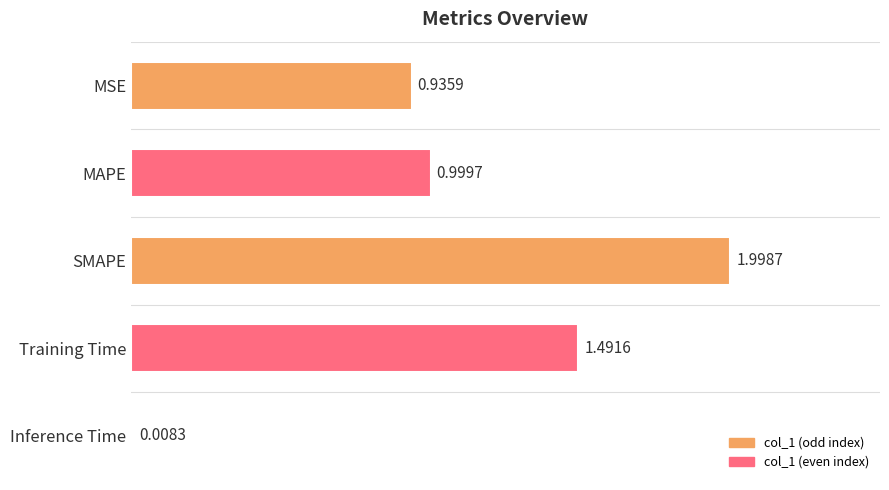

List the labels in order of value, smallest first.

Inference Time, MSE, MAPE, Training Time, SMAPE